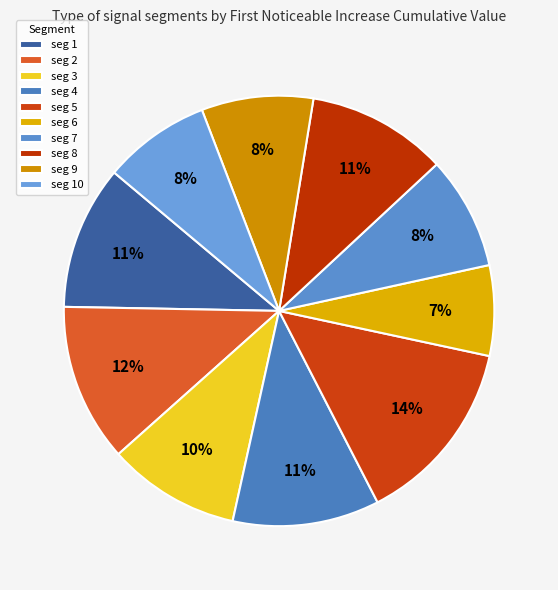

Is there any slice that represents more than half of the pie?

No